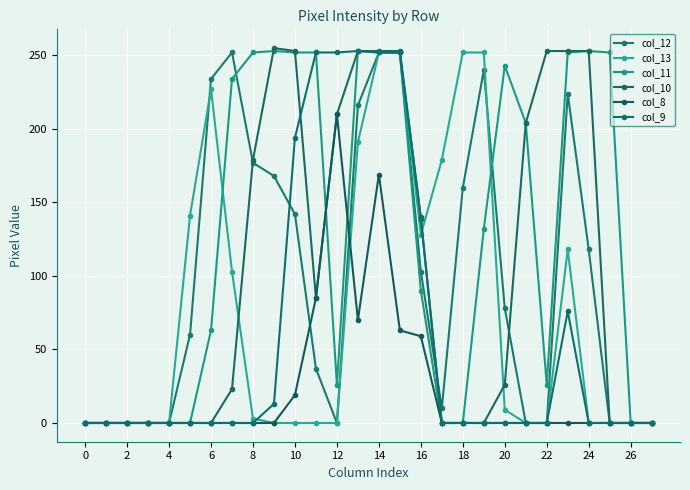

What are all the series names shown in the legend?

col_12, col_13, col_11, col_10, col_8, col_9